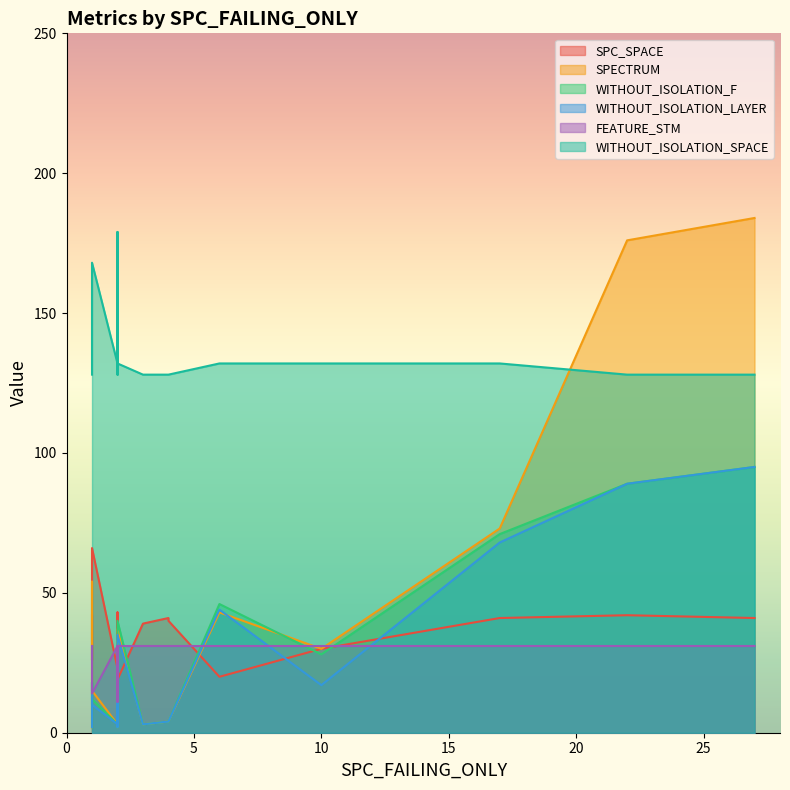

True or false: SPECTRUM has more than 0 points higher than both neighbors.

True